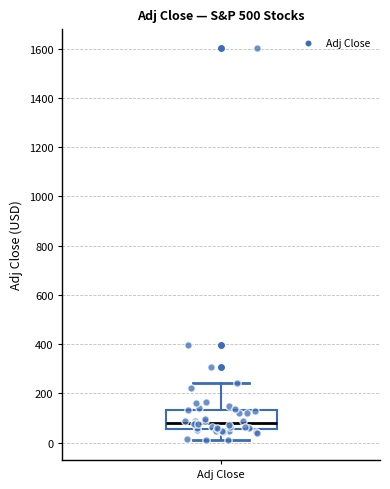

Transcribe this box plot: give where the median line is, the range the box spans, and where the two whiskers end, as read against the y-axis. The values are not printed on the chart, so give them approximately, as read against the axis.

median 80, box 60 to 140, whiskers 0 to 240